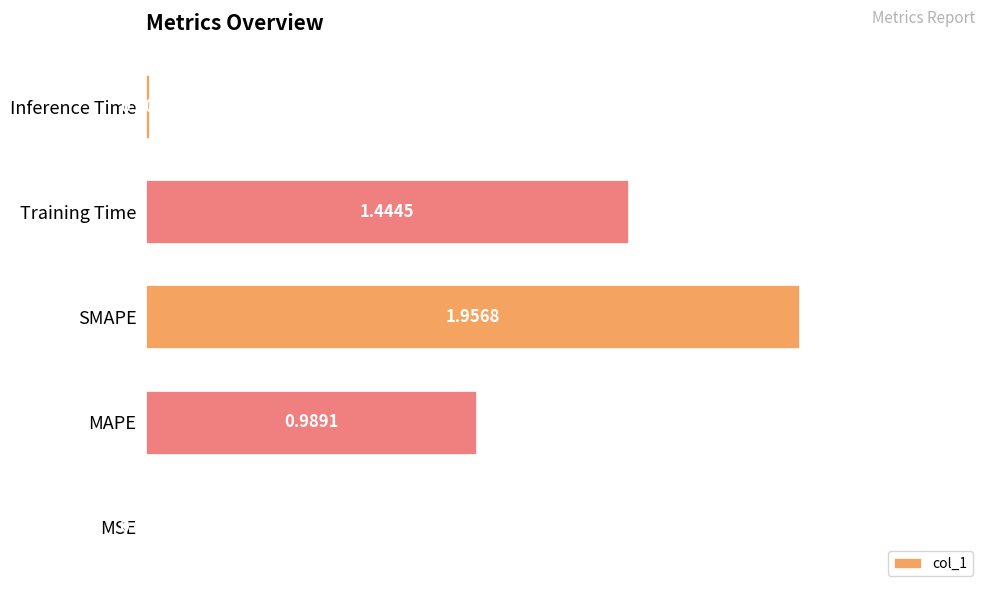

Which has a higher value, SMAPE or Inference Time?

SMAPE